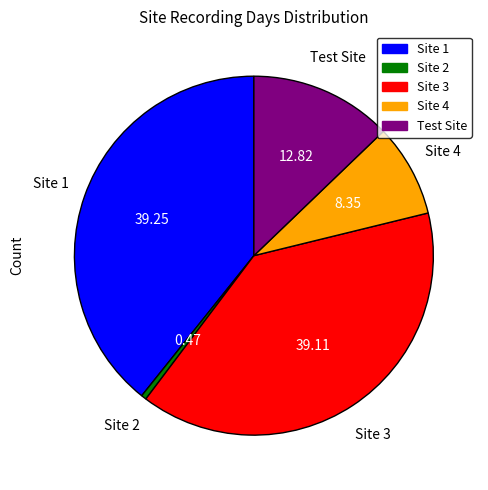

Combined, do Site 4 and Site 3 account for over 50%?

No